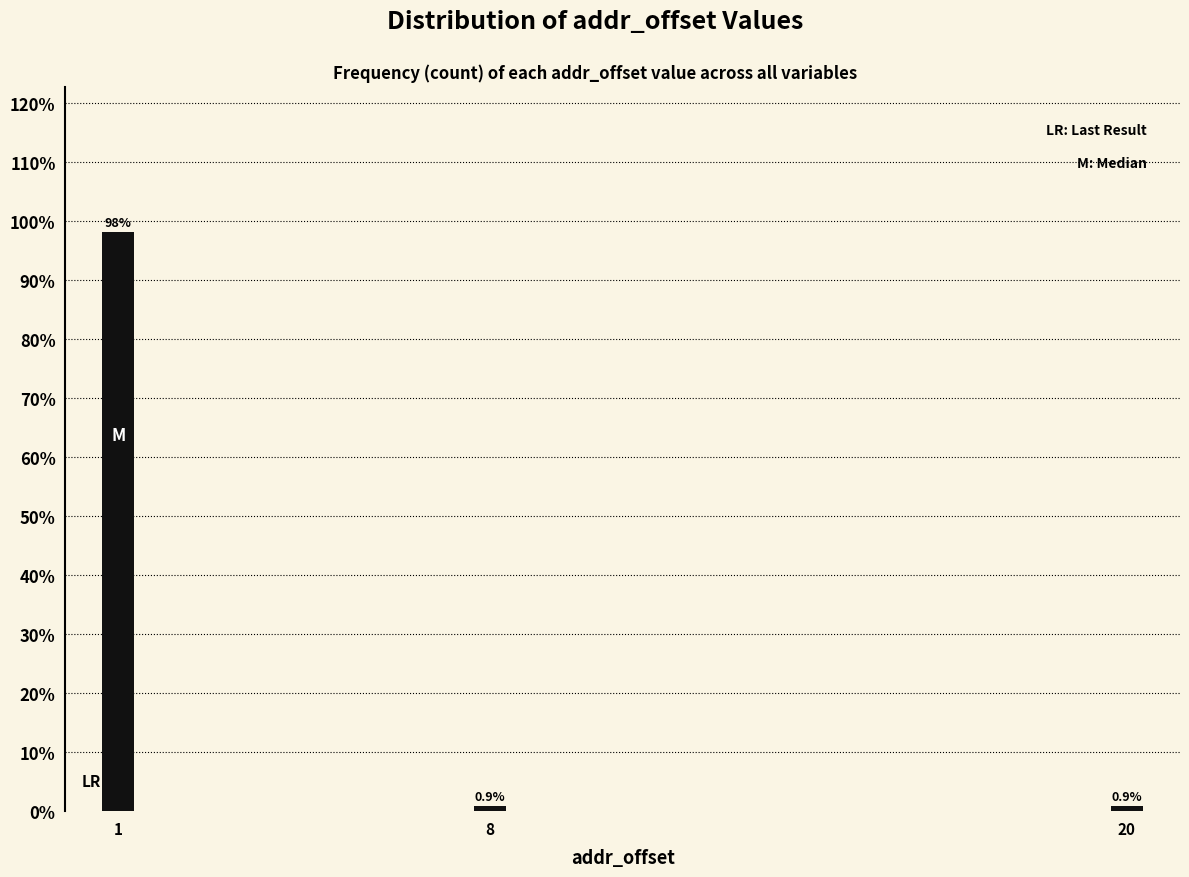

Reading right to left, list all the values displayed in this chart.

20=0.9	8=0.9	1=98.2